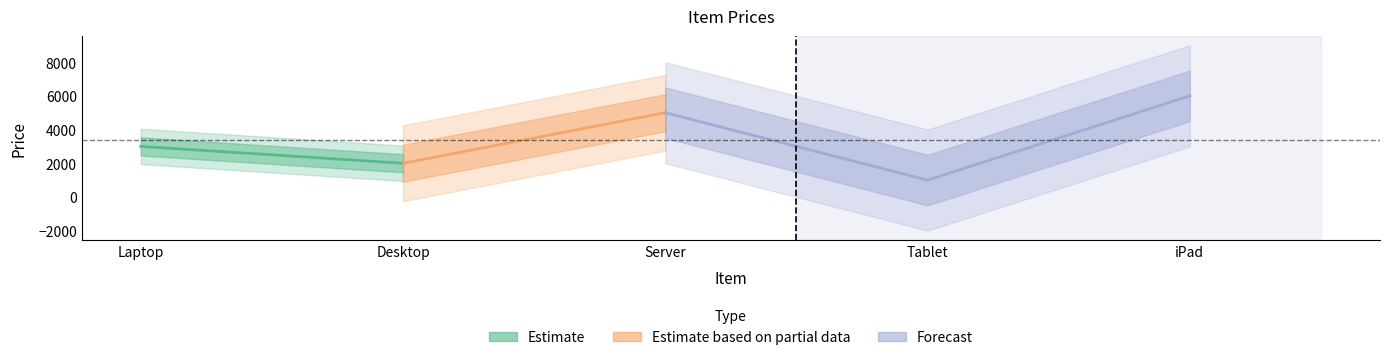

Which has a higher value, Tablet or iPad?

iPad